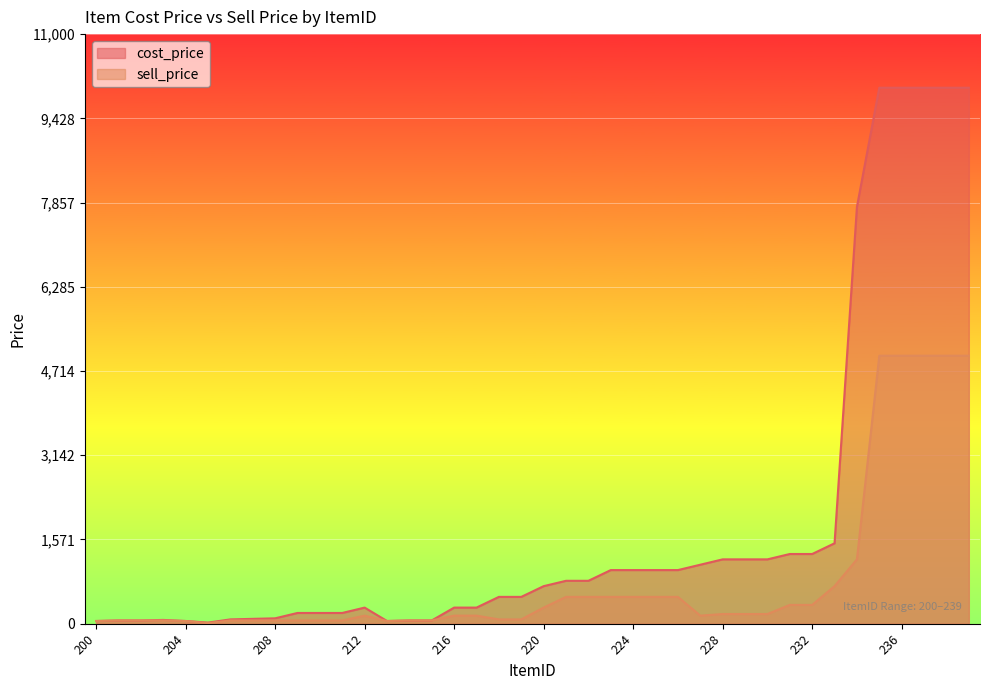

What is the average value of the sell_price series?

826